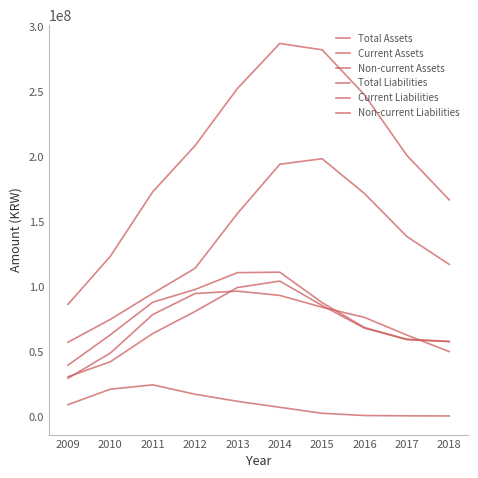

Does the chart have visible grid lines?

No